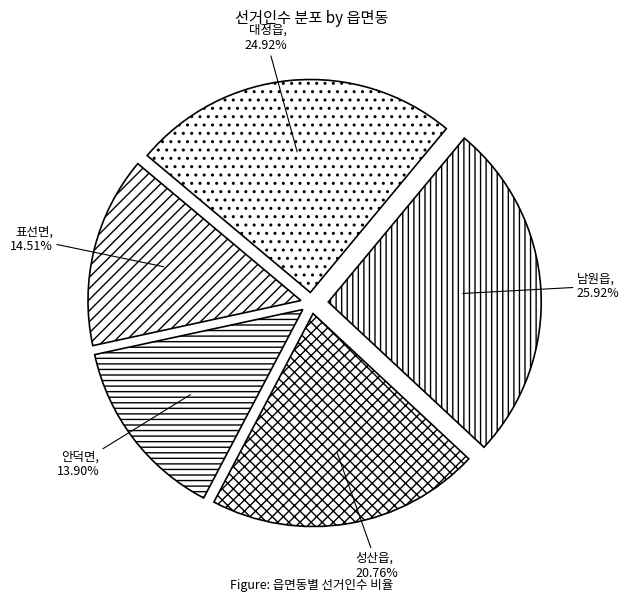

What is the smallest slice in the pie chart?

안덕면